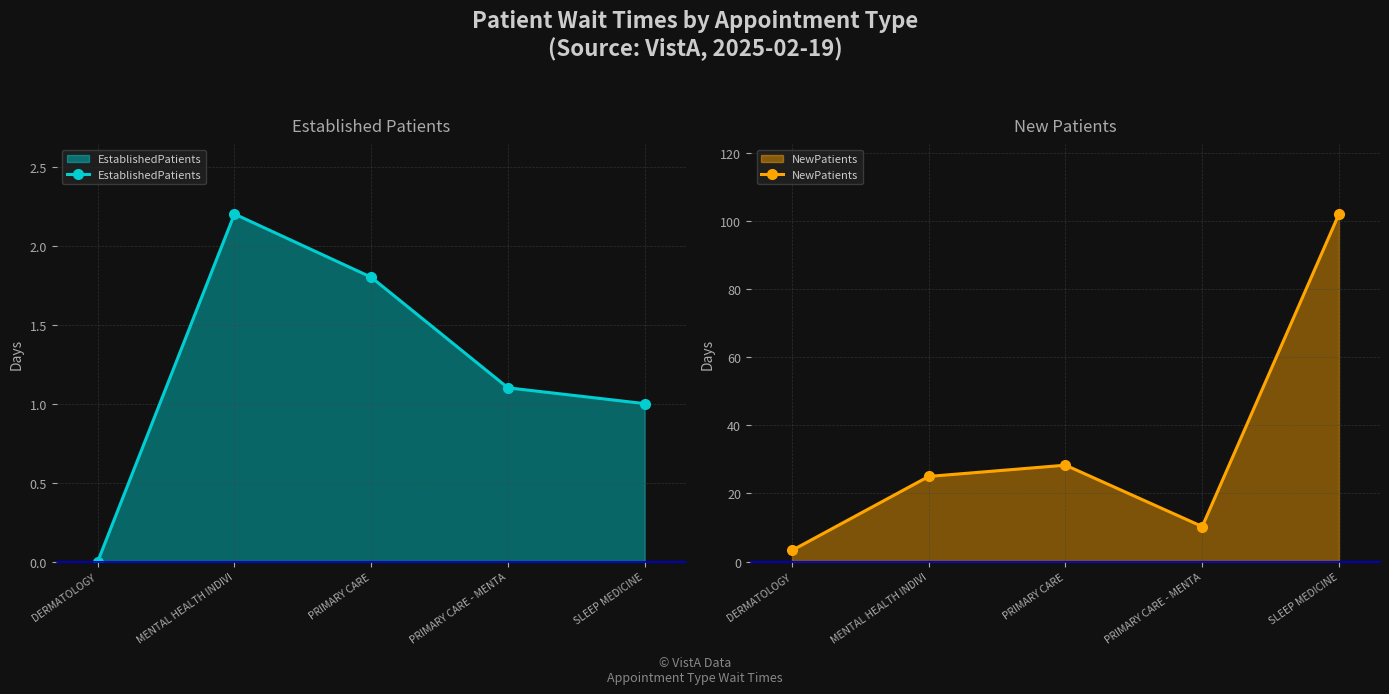

True or false: EstablishedPatients has more than 2 interior local peaks.

False